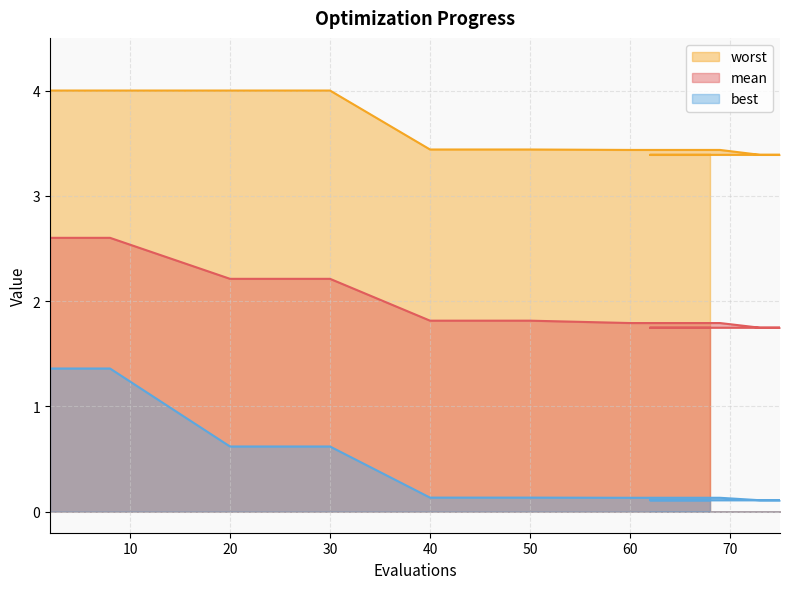

What is the label of the 14th point from the left?

64